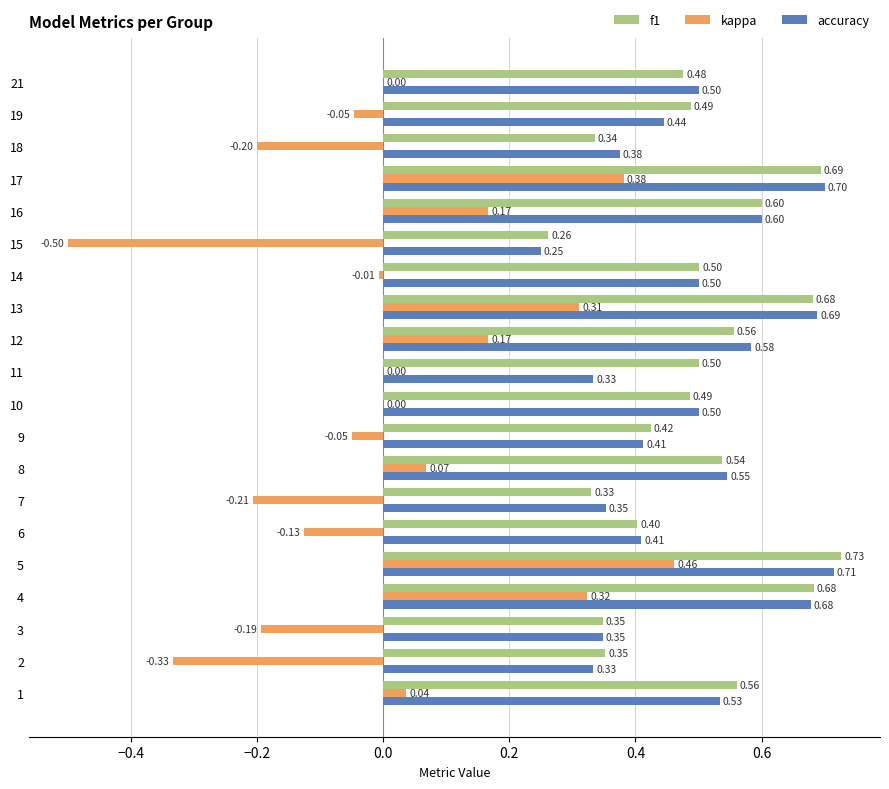

What is the sum of the f1 values at 9 and 17?

1.1